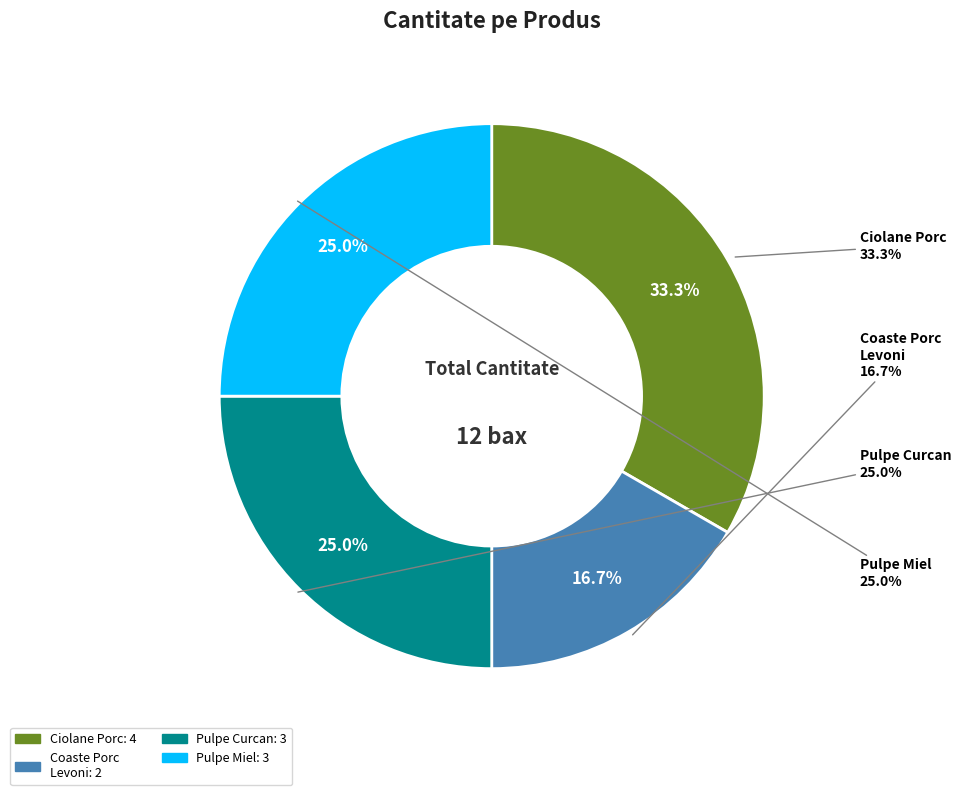

Which category has the biggest portion of the pie?

25 buc./bax CIOLANE de PORC